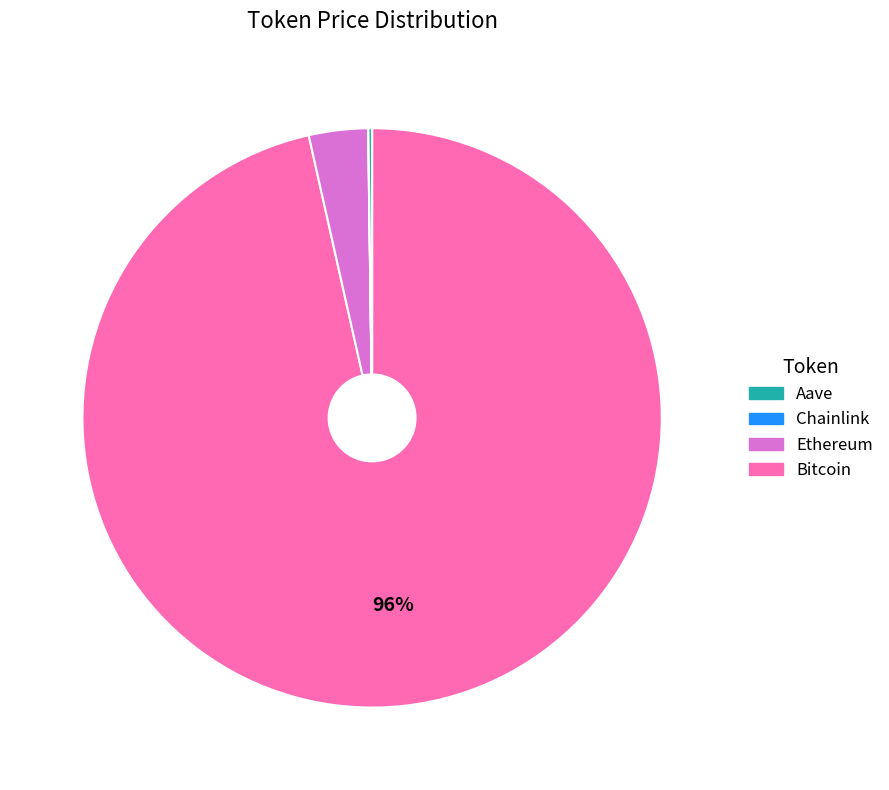

To the nearest percent, what is the average slice percentage?

25%